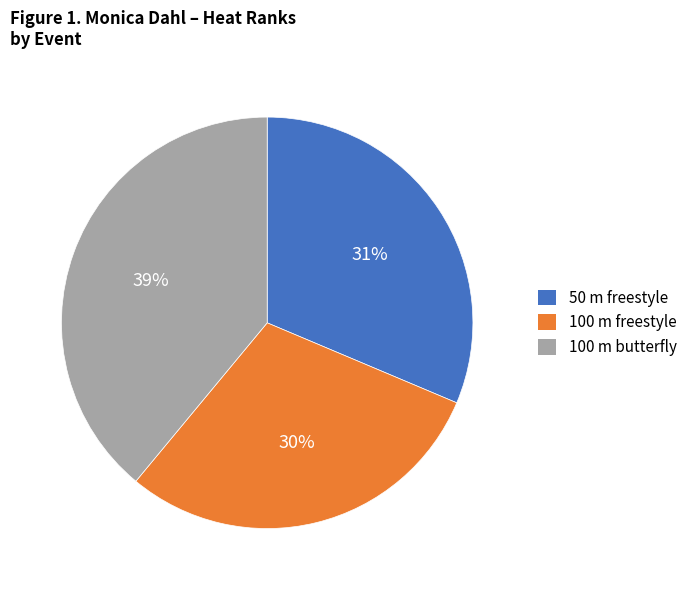

The 100 m butterfly slice represents 39% of the pie. True or false?

True